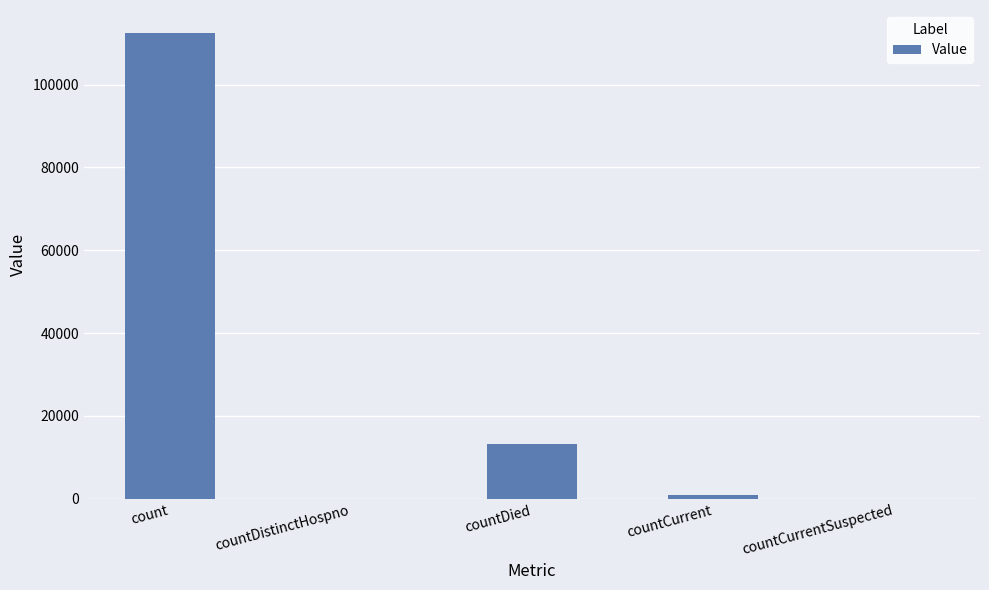

What is the maximum value shown in the chart?

112383